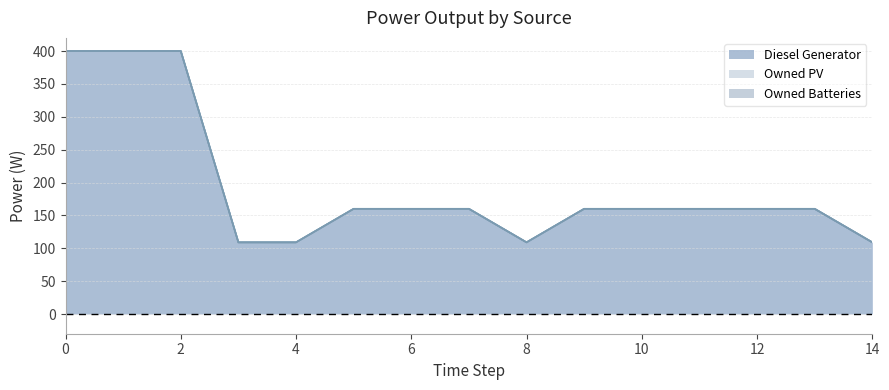

True or false: Owned PV and Diesel Generator intersect in this chart.

False